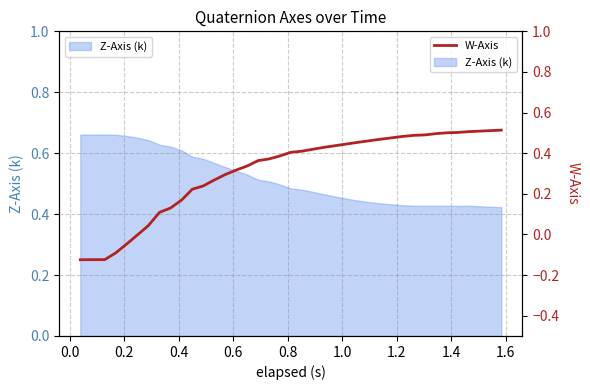

What is the difference between the maximum and minimum values?

0.6